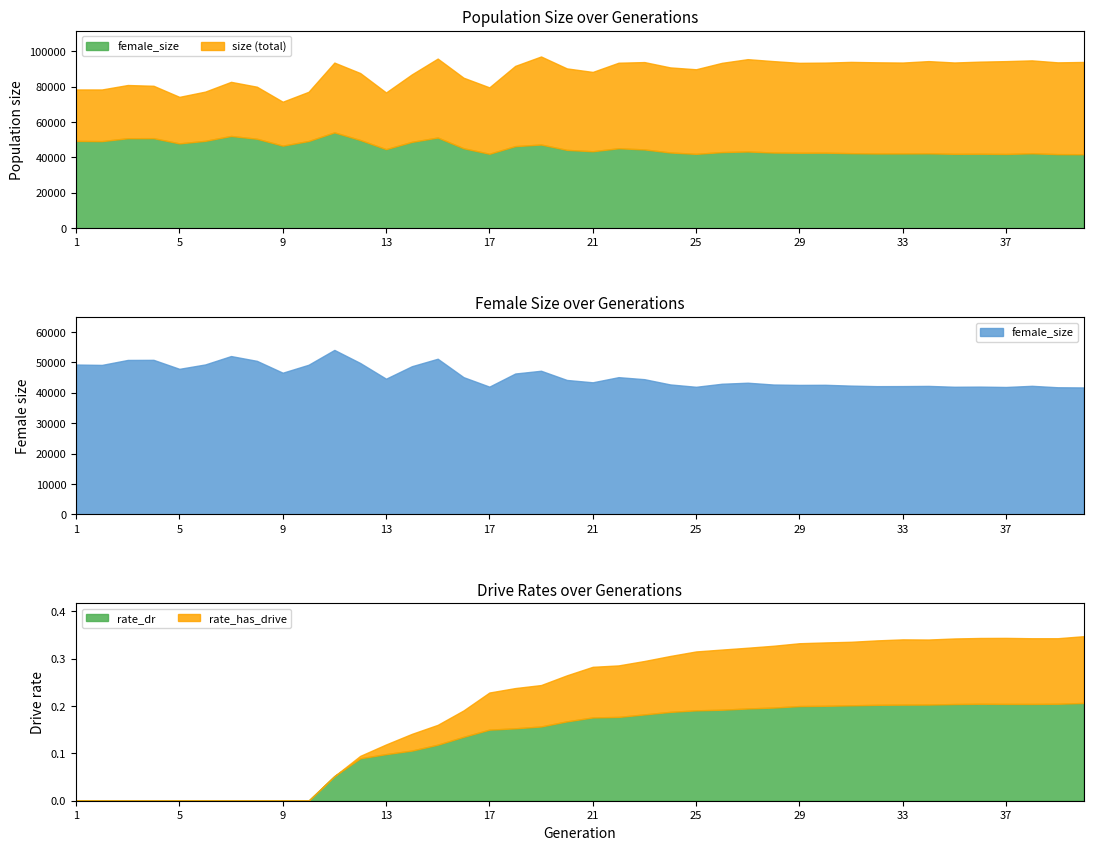

In rate_dr, how many points are higher than both neighbors (excluding endpoints)?

1